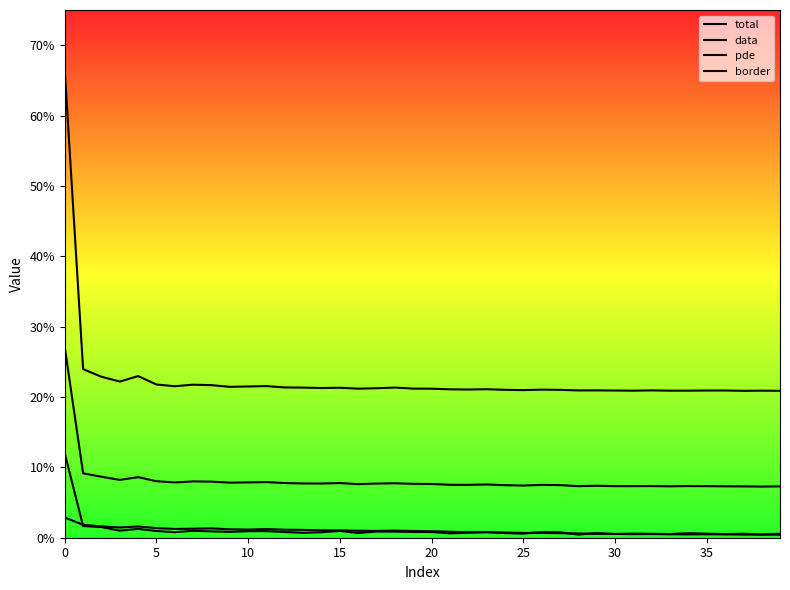

Reading right to left, transcribe all the data shown in this chart.

total: 0.1	0.1	0.1	0.1	0.1	0.1	0.1	0.1	0.1	0.1	0.1	0.1	0.1	0.1	0.1	0.1	0.1	0.1	0.1	0.1	0.1	0.1	0.1	0.1	0.1	0.1	0.1	0.1	0.1	0.1	0.1	0.1	0.1	0.1	0.1	0.1	0.1	0.1	0.1	0.3
data: 0.2	0.2	0.2	0.2	0.2	0.2	0.2	0.2	0.2	0.2	0.2	0.2	0.2	0.2	0.2	0.2	0.2	0.2	0.2	0.2	0.2	0.2	0.2	0.2	0.2	0.2	0.2	0.2	0.2	0.2	0.2	0.2	0.2	0.2	0.2	0.2	0.2	0.2	0.2	0.7
pde: 0.0	0.0	0.0	0.0	0.0	0.0	0.0	0.0	0.0	0.0	0.0	0.0	0.0	0.0	0.0	0.0	0.0	0.0	0.0	0.0	0.0	0.0	0.0	0.0	0.0	0.0	0.0	0.0	0.0	0.0	0.0	0.0	0.0	0.0	0.0	0.0	0.0	0.0	0.0	0.0
border: 0.0	0.0	0.0	0.0	0.0	0.0	0.0	0.0	0.0	0.0	0.0	0.0	0.0	0.0	0.0	0.0	0.0	0.0	0.0	0.0	0.0	0.0	0.0	0.0	0.0	0.0	0.0	0.0	0.0	0.0	0.0	0.0	0.0	0.0	0.0	0.0	0.0	0.0	0.0	0.1